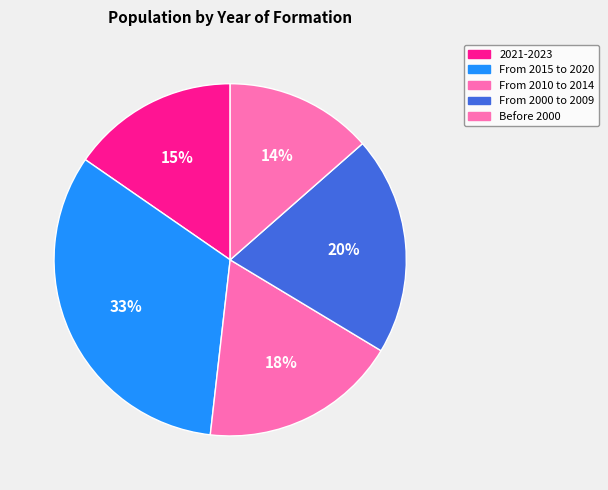

Does Before 2000 represent more than half of the total?

No